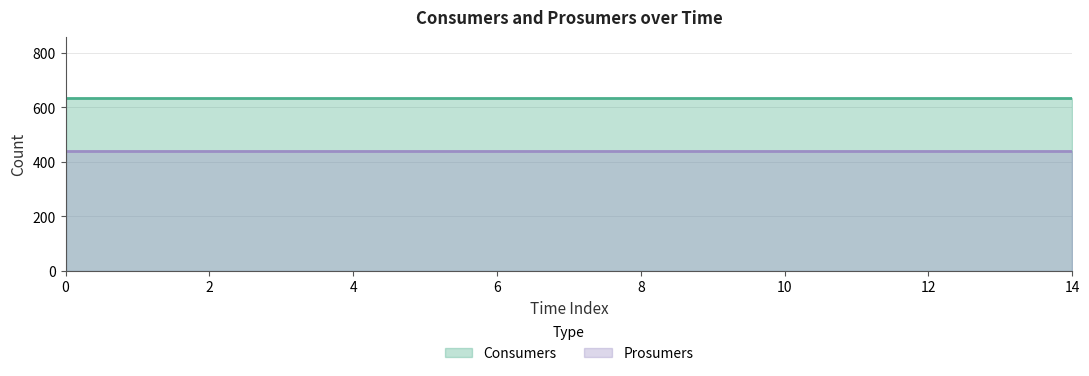

What is the sum of all Prosumers values?

6600